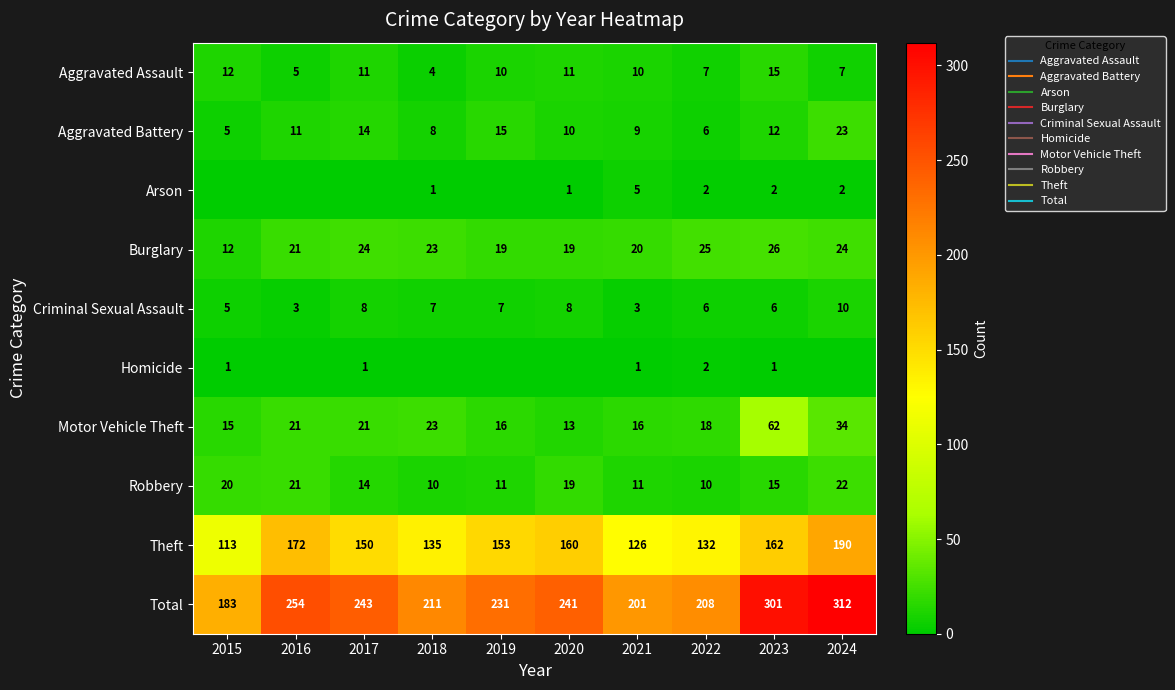

What value does the Robbery series have at 2015, to the nearest 5?

20